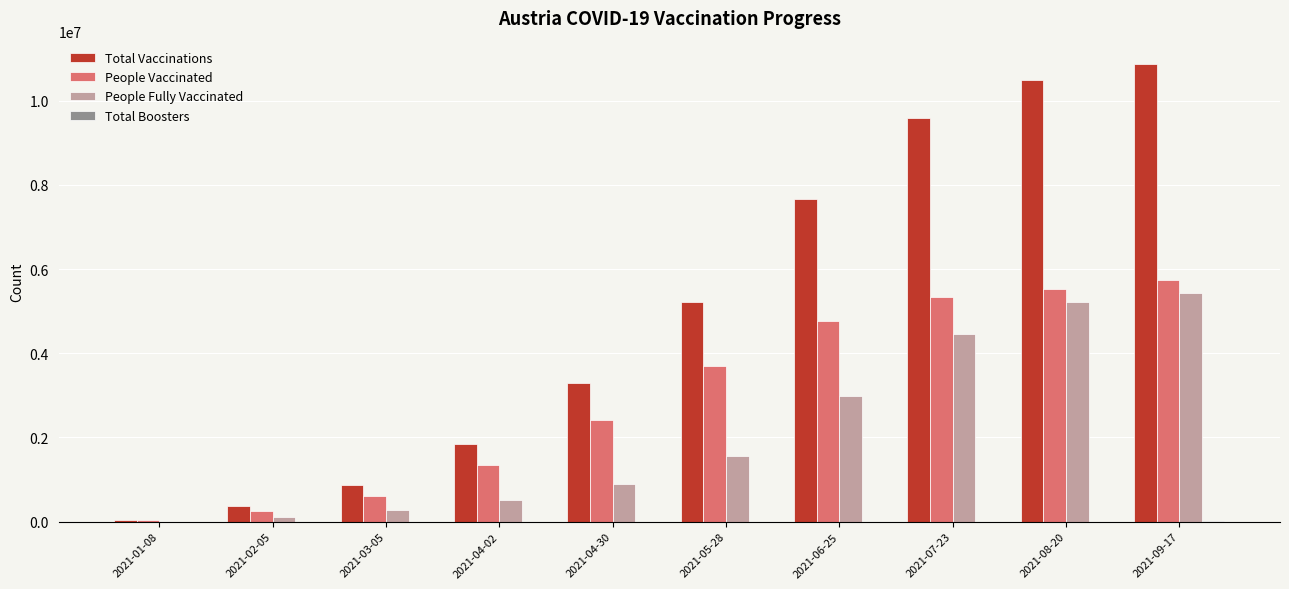

Which series changed the most between 2021-03-05 and 2021-06-25?

Total Vaccinations